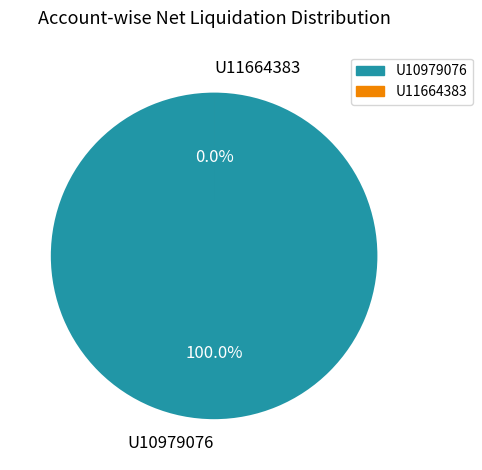

Does U10979076 represent more than half of the total?

Yes